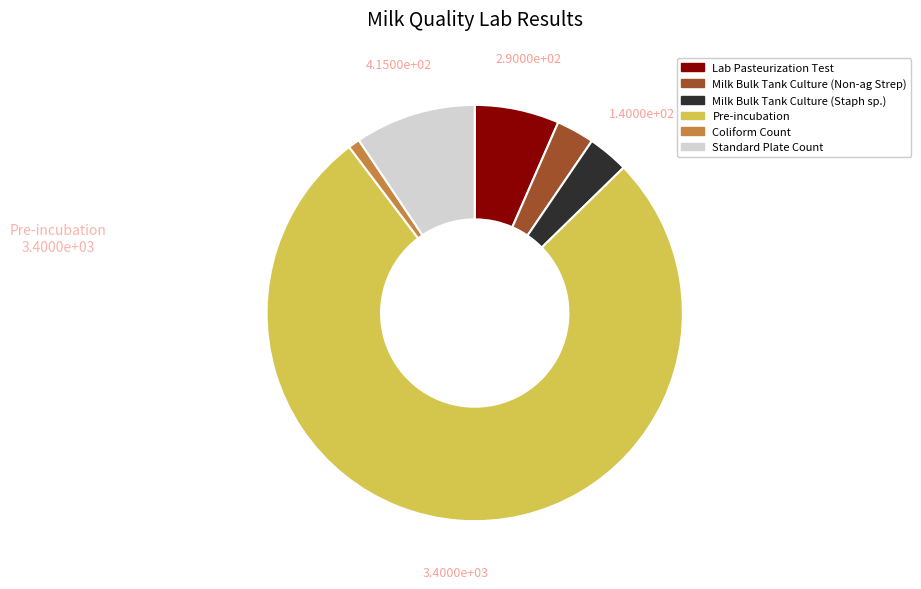

Is there a majority slice in this chart?

Yes